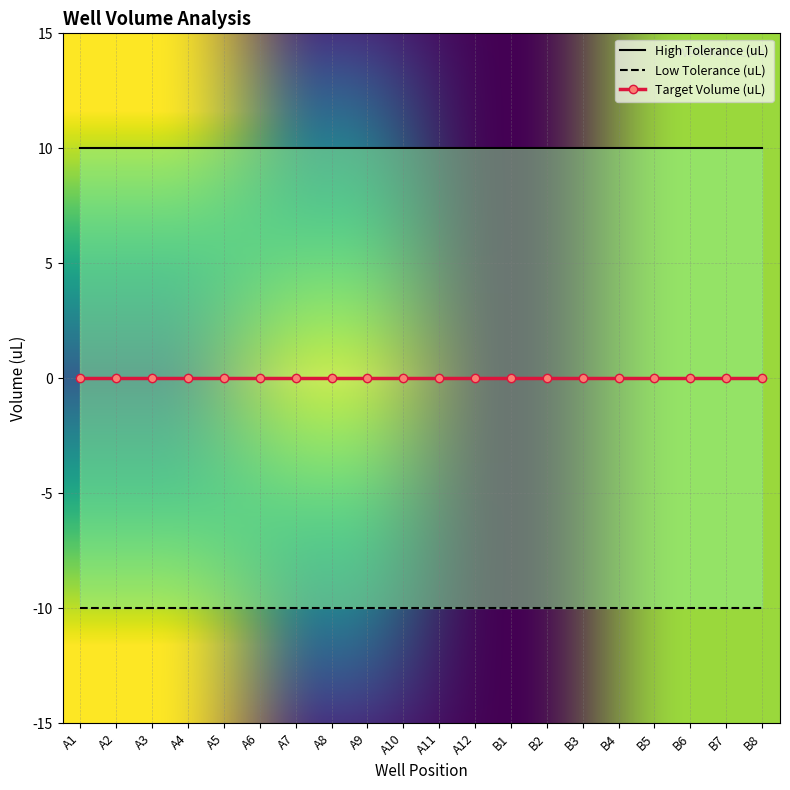

What is the sum of the High Tolerance (uL) values at A2 and A11?

20